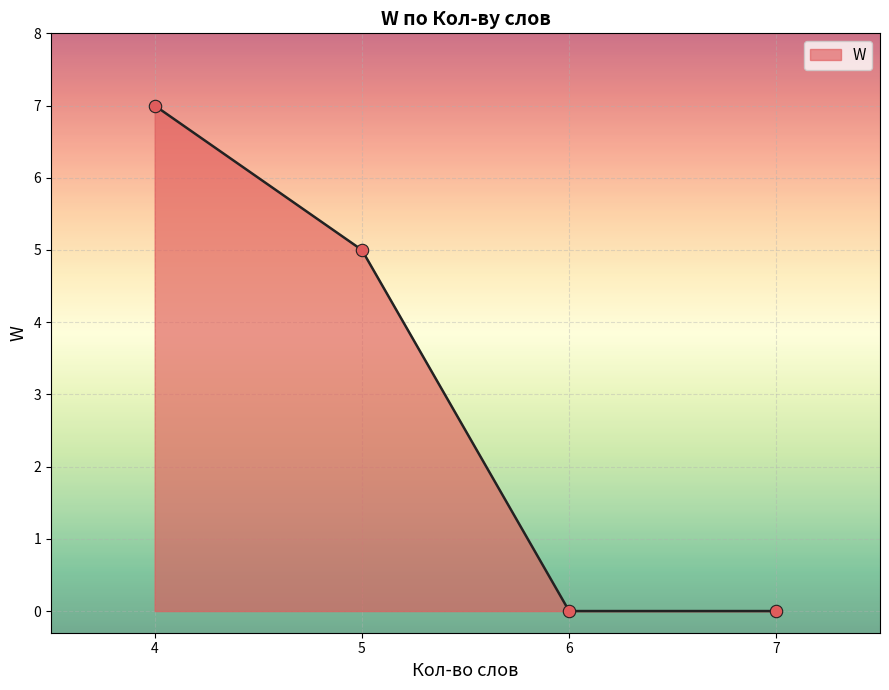

What is the change in value from 5 to 7?

-5